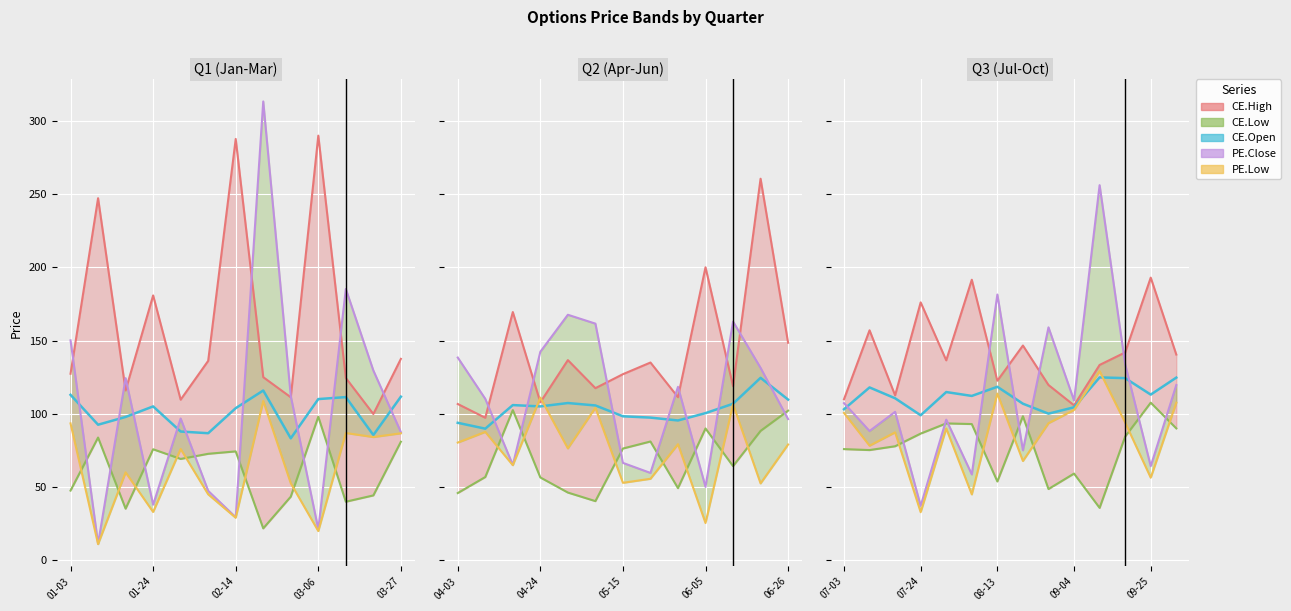

Which series changed the most between 02-14 and 03-06?

CE.Low